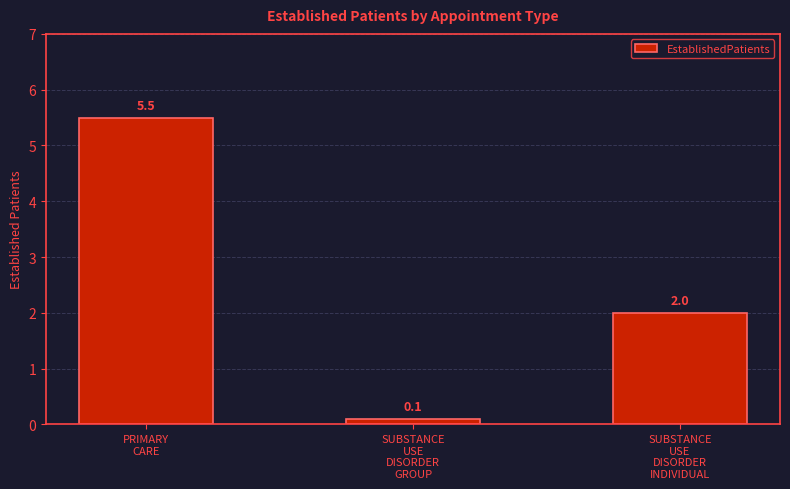

Rank the categories by value from highest to lowest.

PRIMARY
CARE, SUBSTANCE
USE
DISORDER
INDIVIDUAL, SUBSTANCE
USE
DISORDER
GROUP